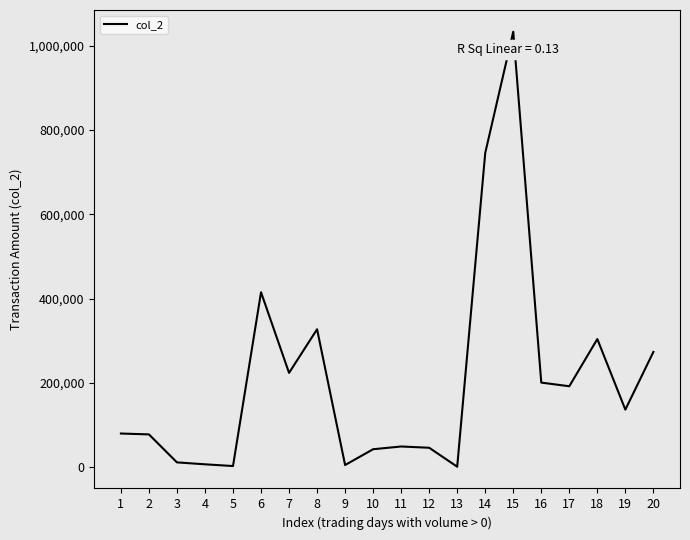

Approximately how many times larger is the value at 20 compared to 8?

0.8